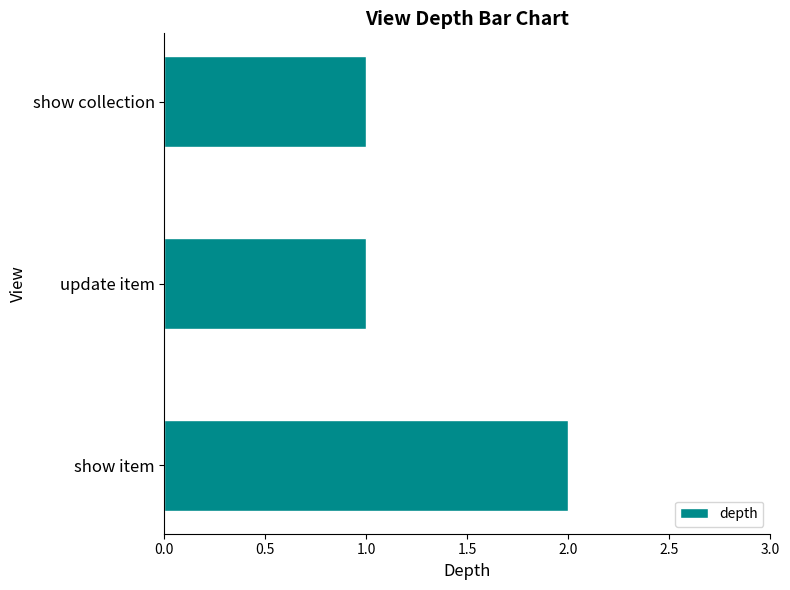

Are the bars horizontal?

Yes